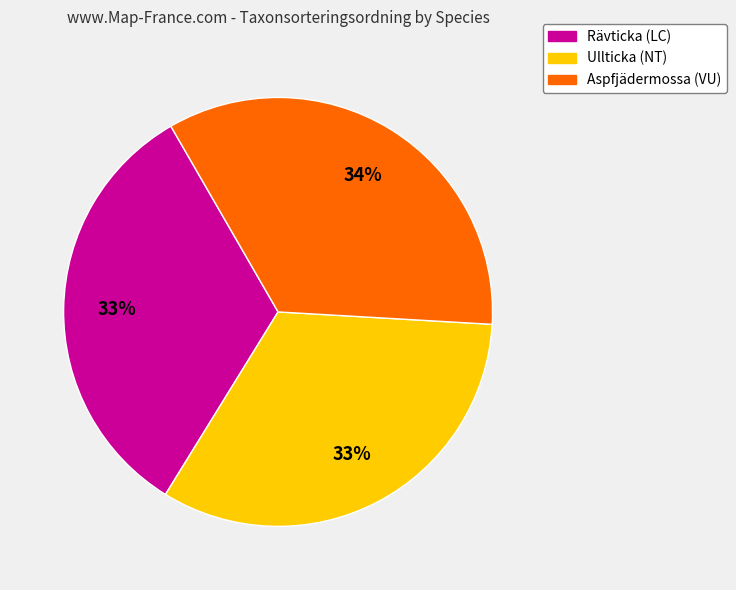

Combined, do Aspfjädermossa (VU) and Ullticka (NT) account for over 50%?

Yes